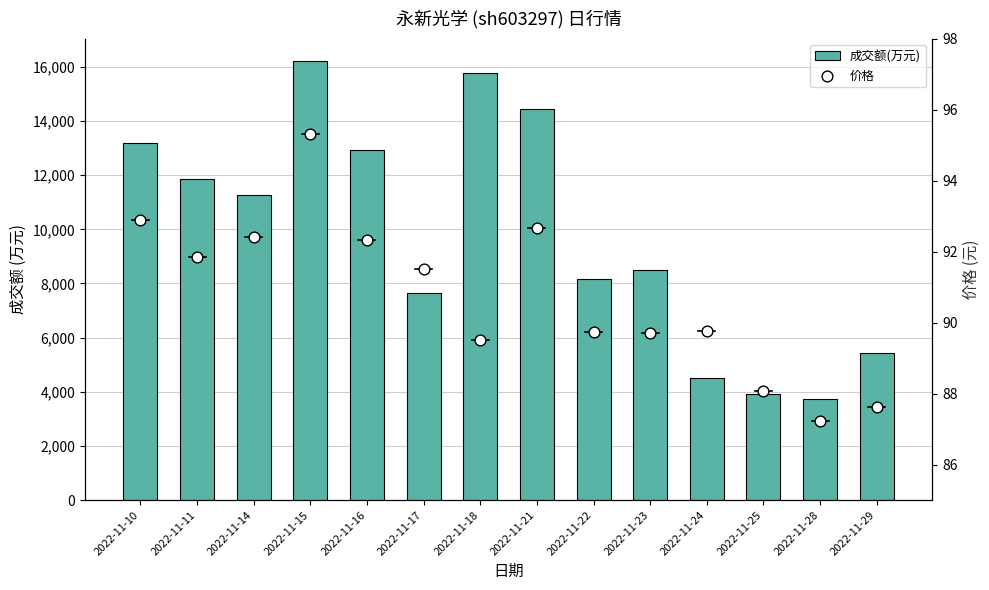

Is the value of 价格 at 2022-11-21 greater than the value of 成交额(万元) at 2022-11-15?

No